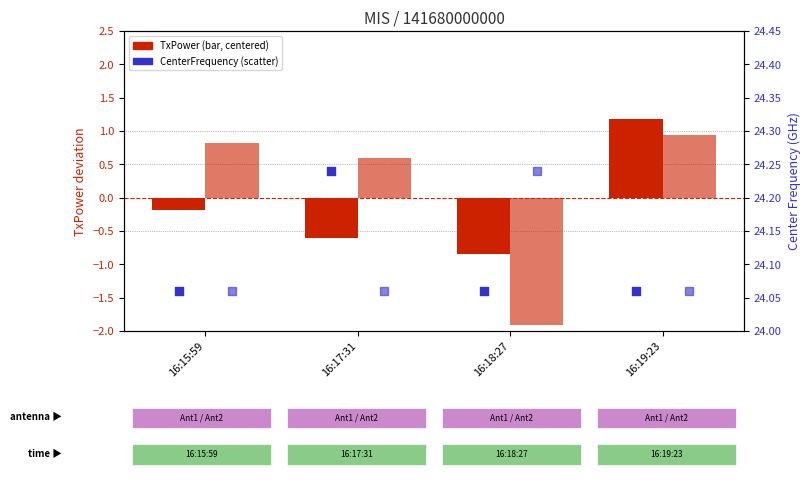

At which category is the sum across all series the highest?

16:19:23